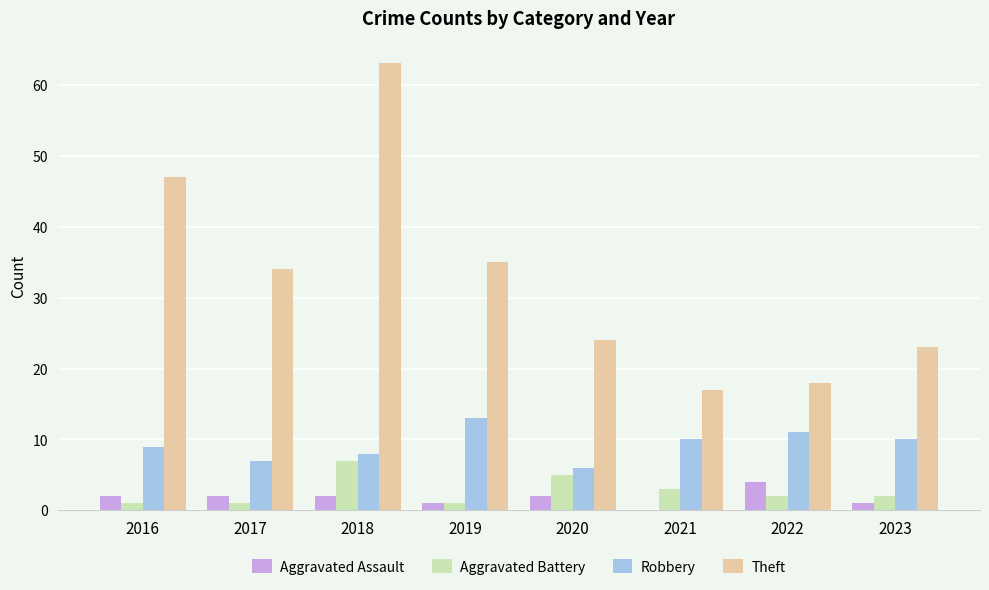

At which category is the sum across all series the highest?

2018